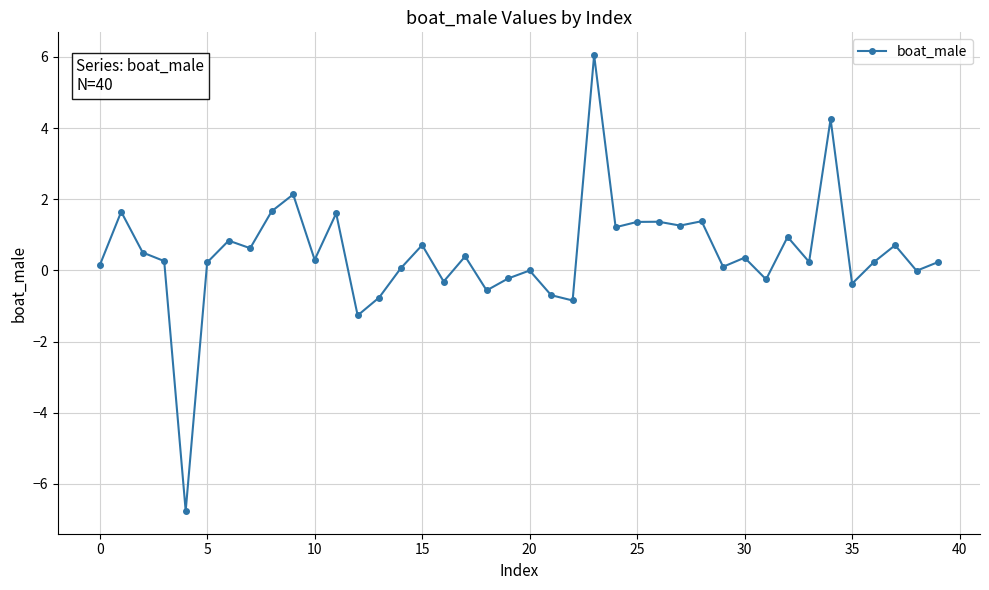

What is the difference between the second highest and second lowest values?

5.5